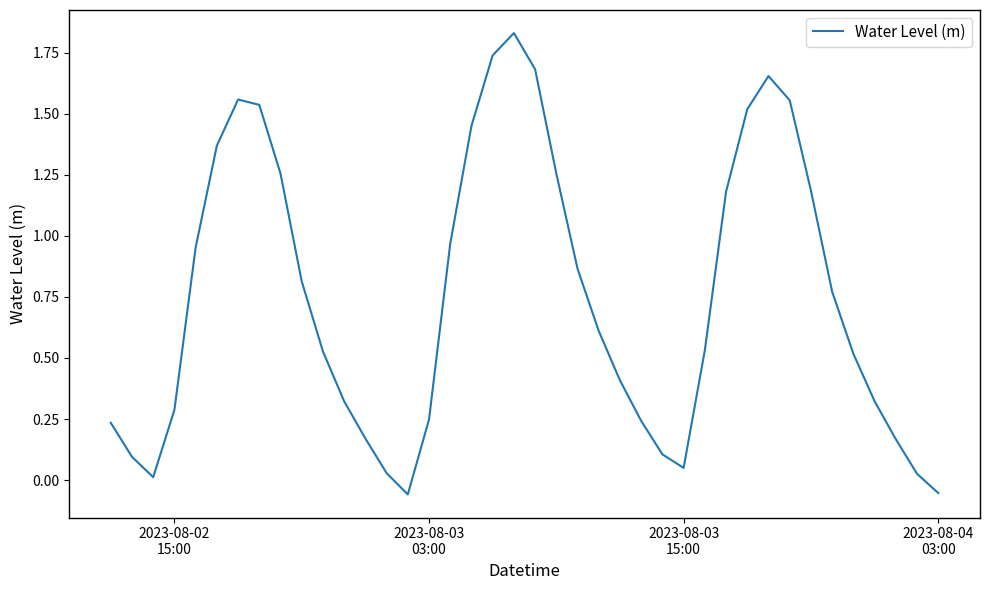

What is the difference between the maximum and minimum values?

1.9